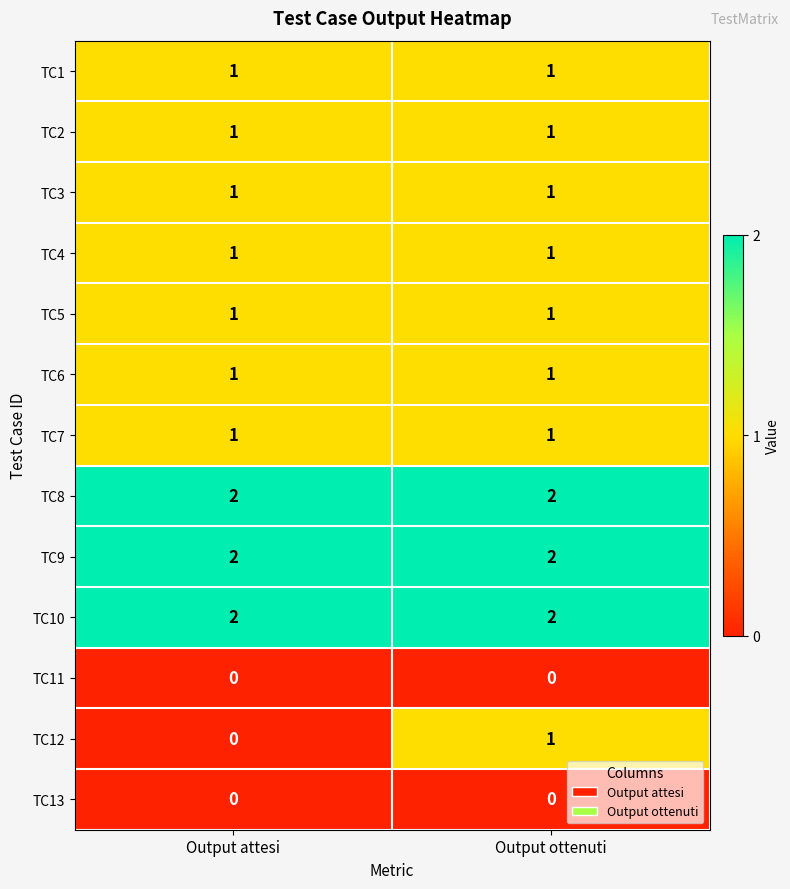

Is it true that TC13 equals 0 at Output attesi?

True